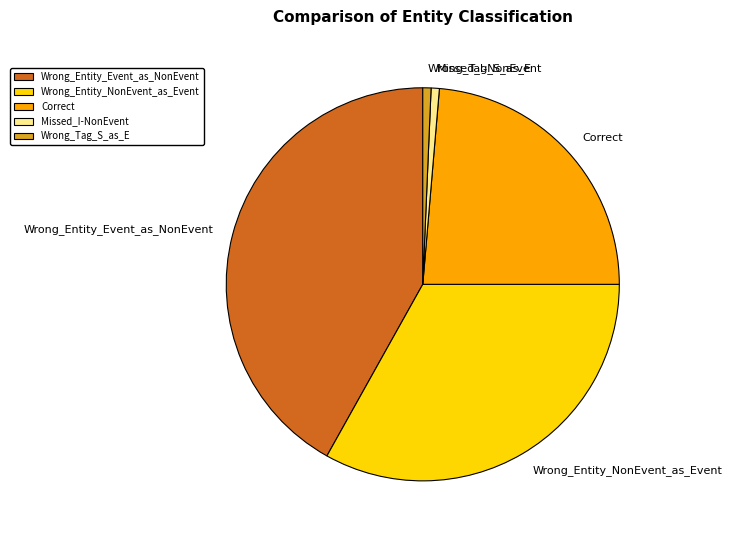

Does Wrong_Entity_NonEvent_as_Event account for over 50% of the chart?

No